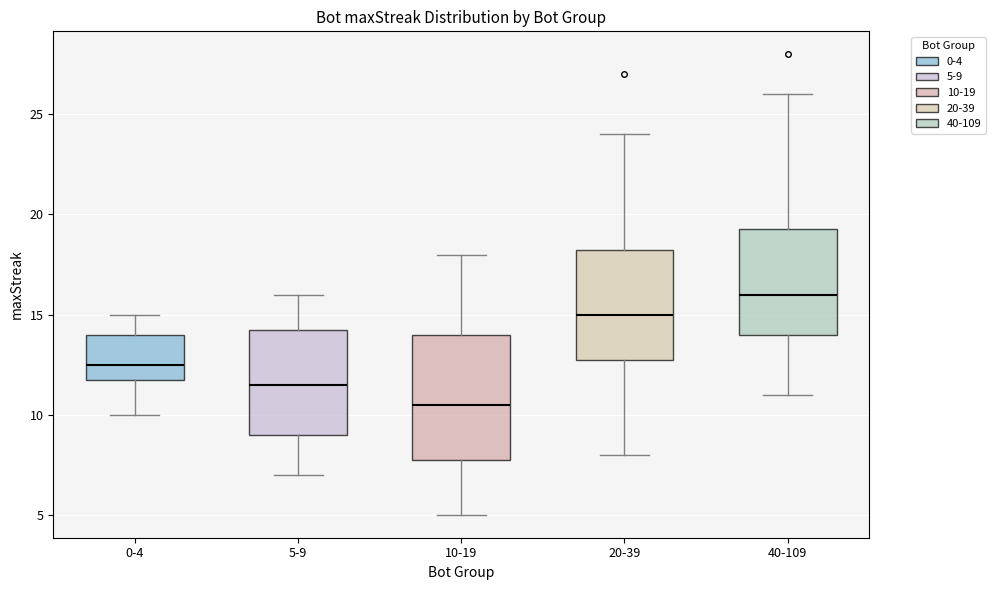

Where is the upper edge of the box for 20-39 on the y-axis? The values are not printed on the chart, so give them approximately, as read against the axis.

18.5